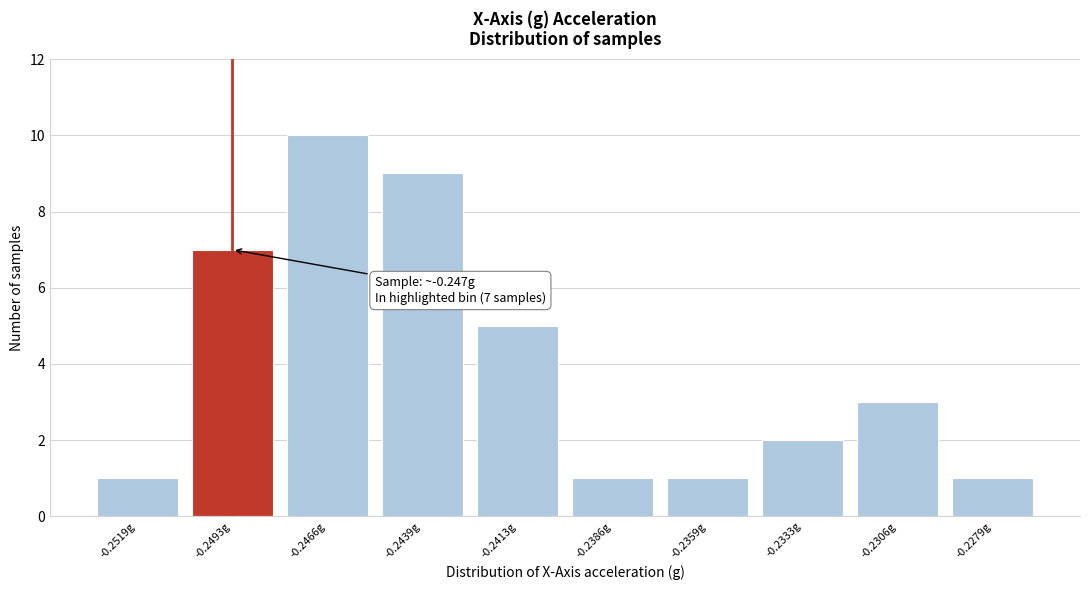

Reading right to left, list all the values displayed in this chart.

-0.2279g=1	-0.2306g=3	-0.2333g=2	-0.2359g=1	-0.2386g=1	-0.2413g=5	-0.2439g=9	-0.2466g=10	-0.2493g=7	-0.2519g=1